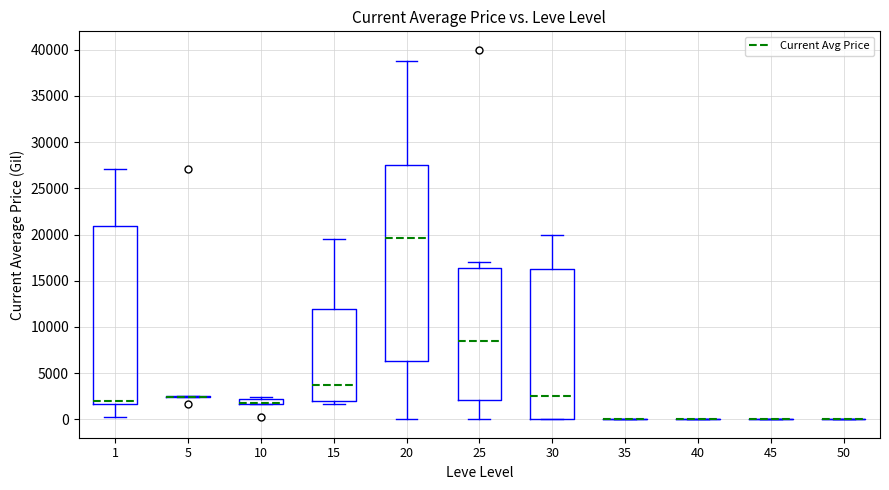

Where is the upper edge of the box at x = 30 on the y-axis? The values are not printed on the chart, so give them approximately, as read against the axis.

16000